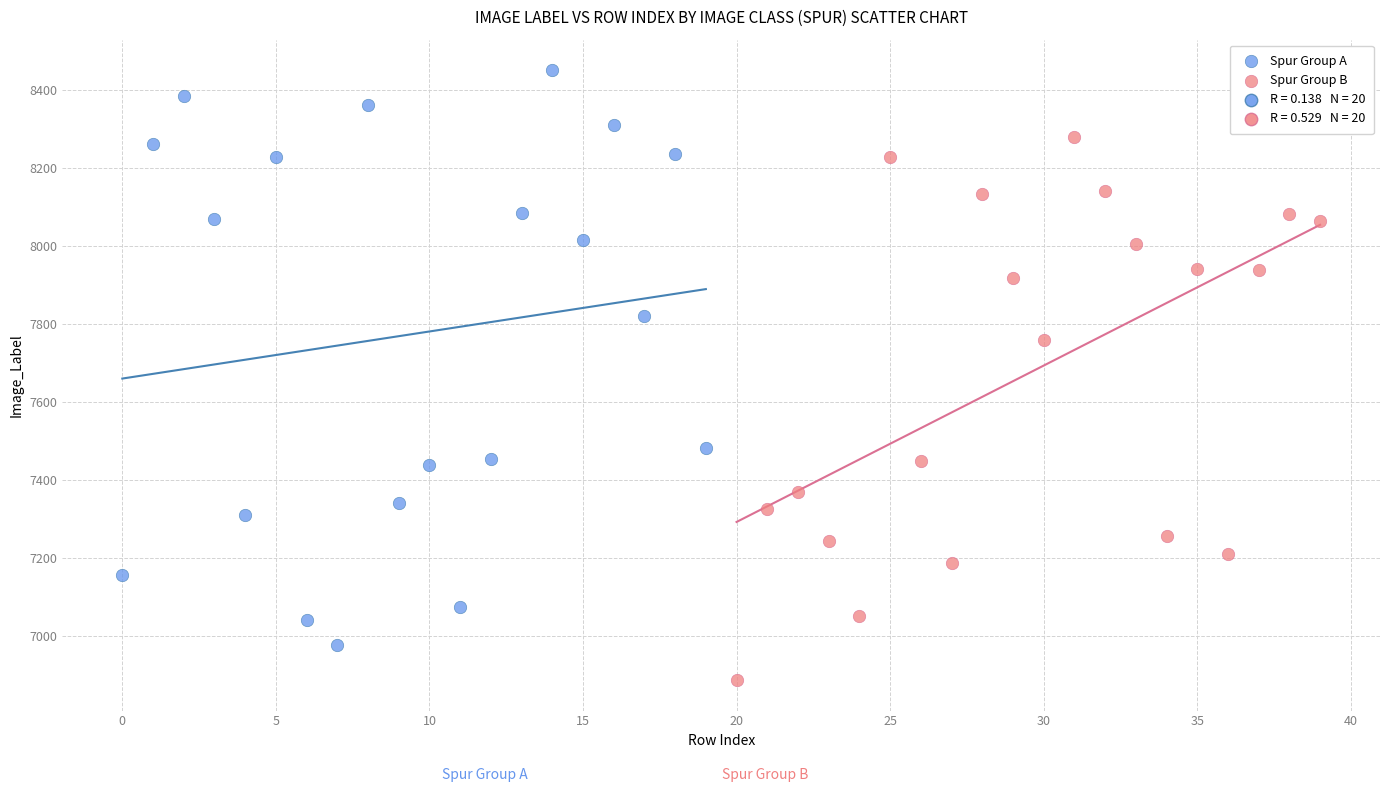

Which series contains the lowest Y value?

Spur Group B